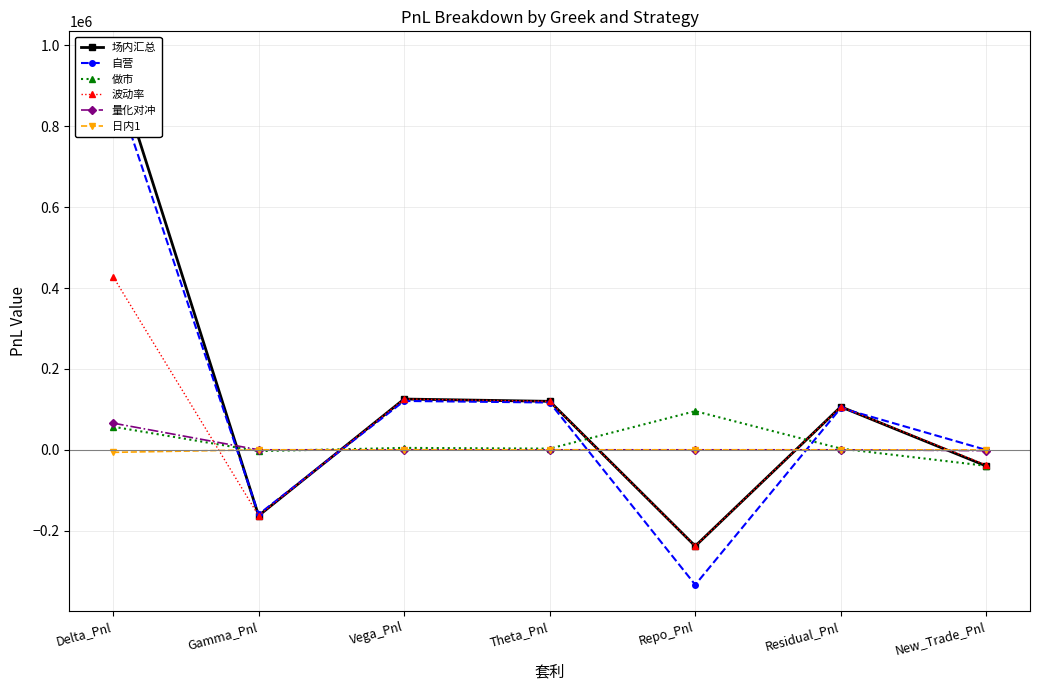

At Vega_Pnl, list the series in order from smallest to largest.

量化对冲, 日内1, 做市, 自营, 场内汇总, 波动率